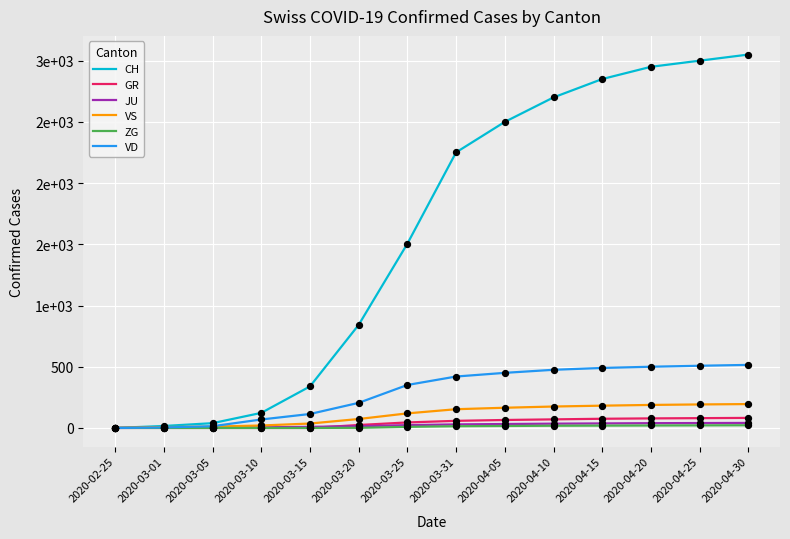

Does the chart have visible grid lines?

Yes